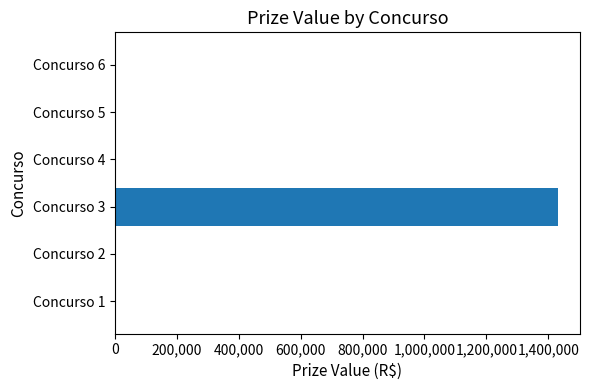

What is the change in value from Concurso 3 to Concurso 4?

-1430638.8